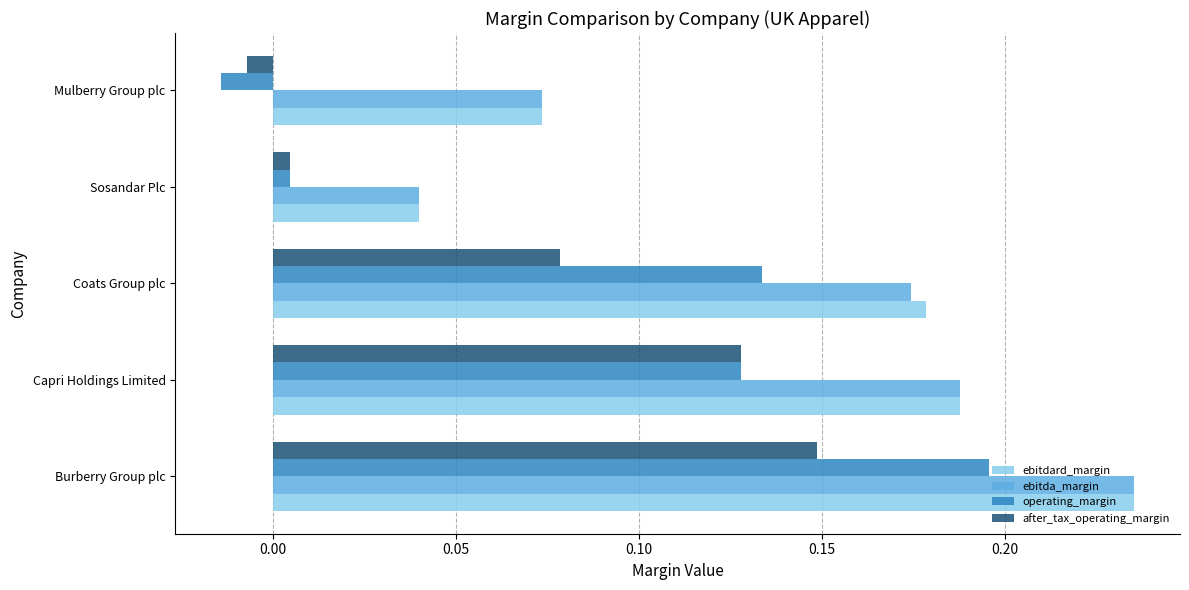

Which label corresponds to the largest value in the chart?

Burberry Group plc